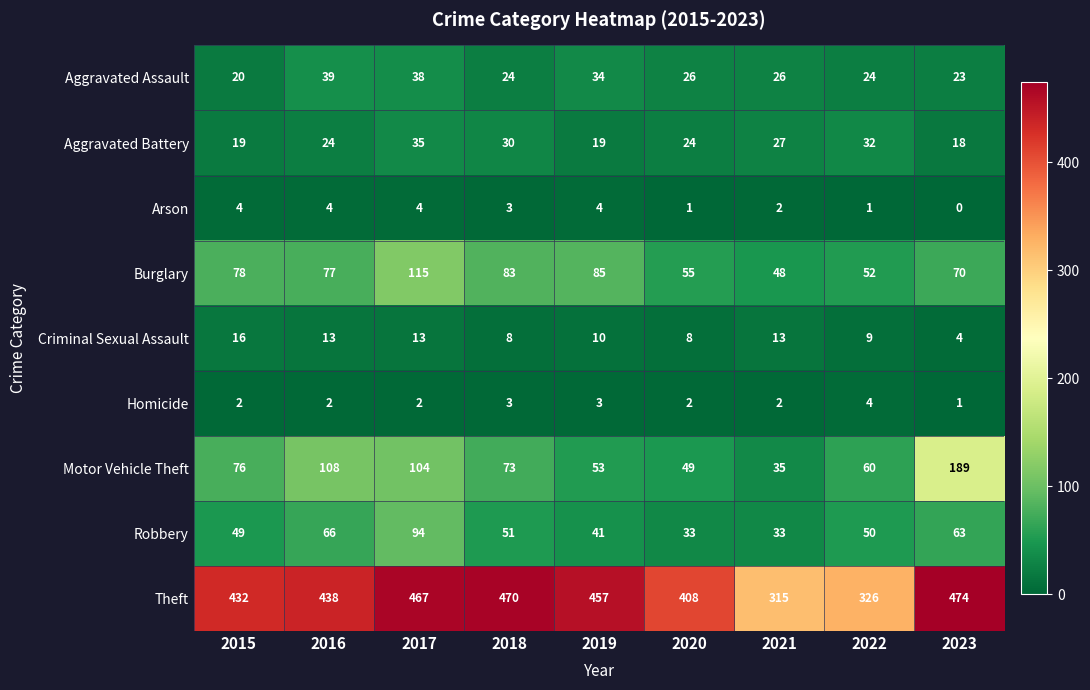

Read the Aggravated Battery value at 2018.

30